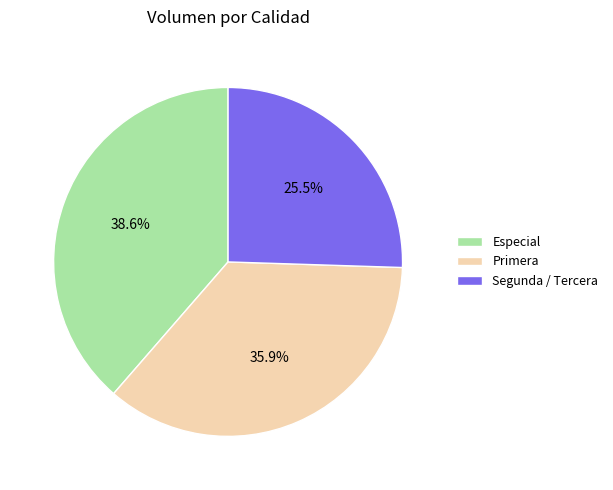

How much of the chart is everything except Primera?

64.1%